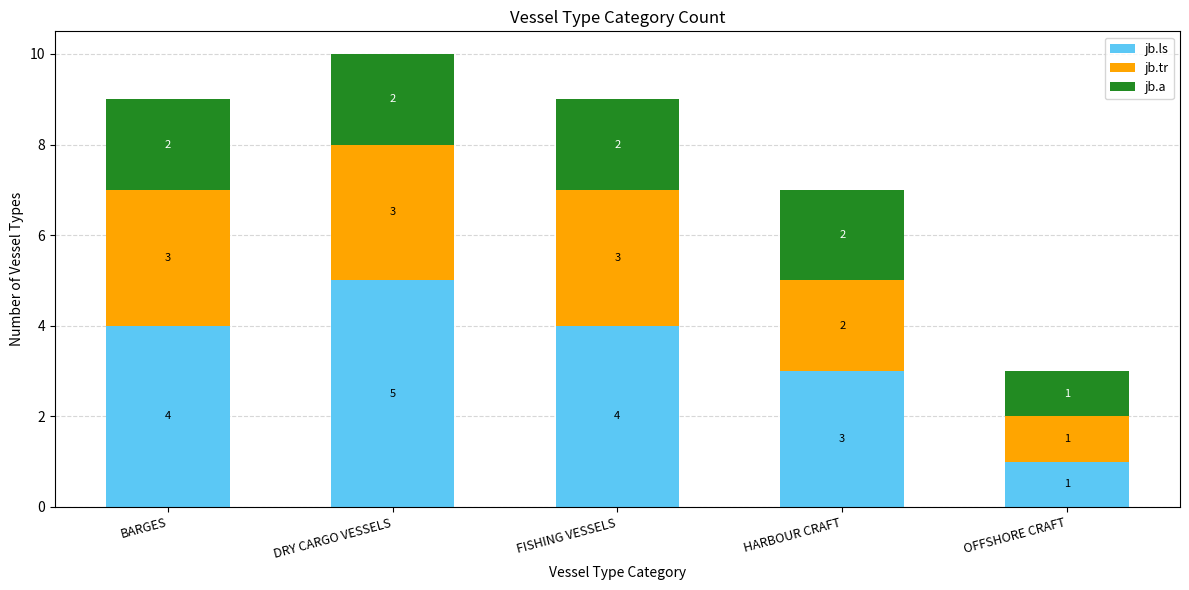

How many bars are there in total?

5